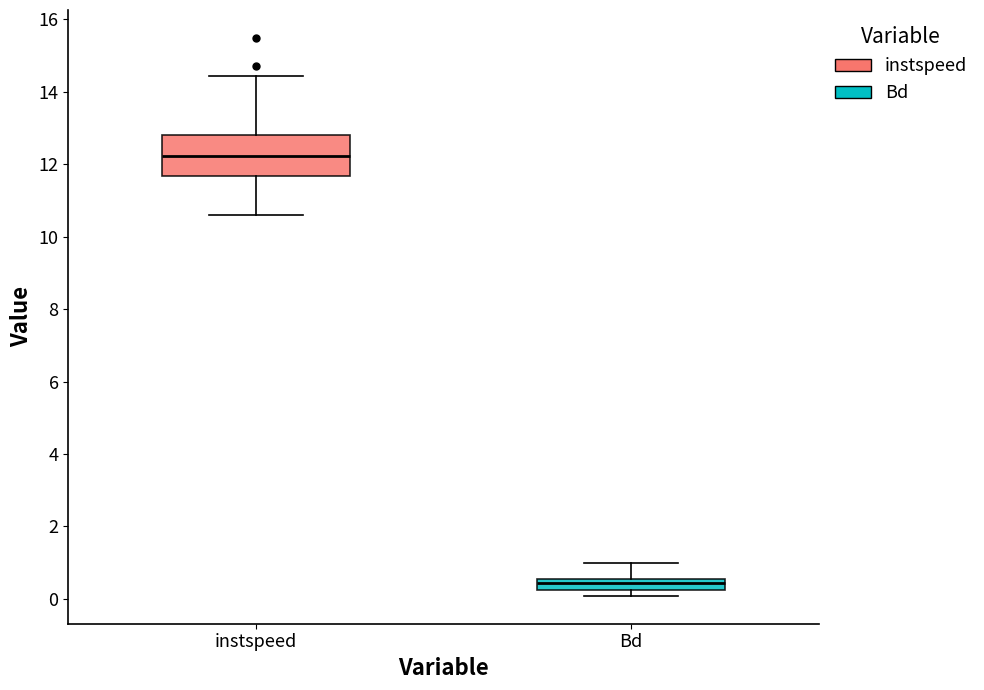

Reading left to right, transcribe this box plot: for each box, give where its median line is, the range the box spans, and where its two whiskers end, as read against the y-axis. The values are not printed on the chart, so give them approximately, as read against the axis.

instspeed: median 12.2, box 11.6 to 12.8, whiskers 10.6 to 14.4
Bd: median 0.4, box 0.2 to 0.6, whiskers 0.0 to 1.0